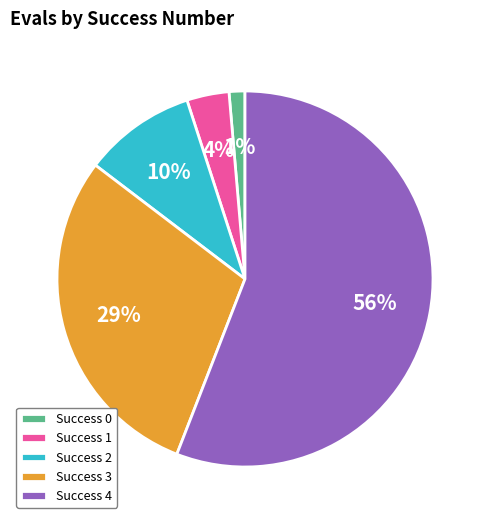

Count the number of slices in the pie.

5